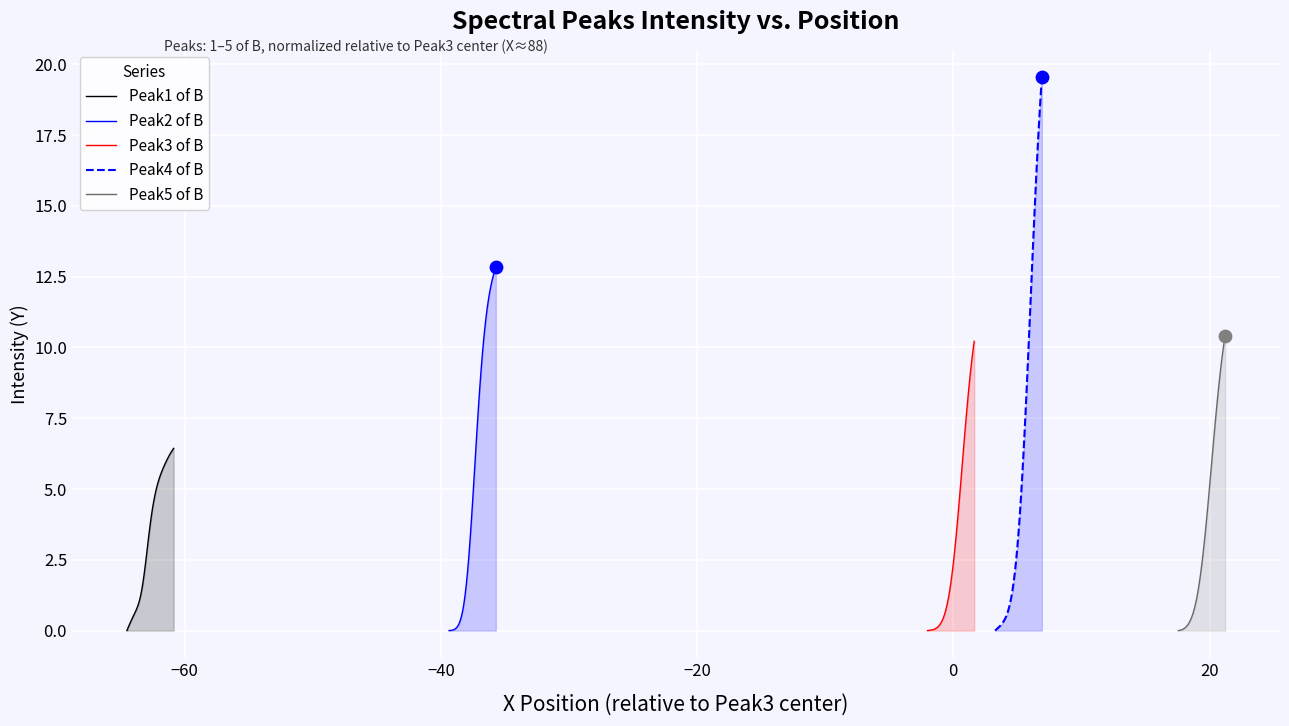

Which series contains the highest Y value?

Peak4 of B